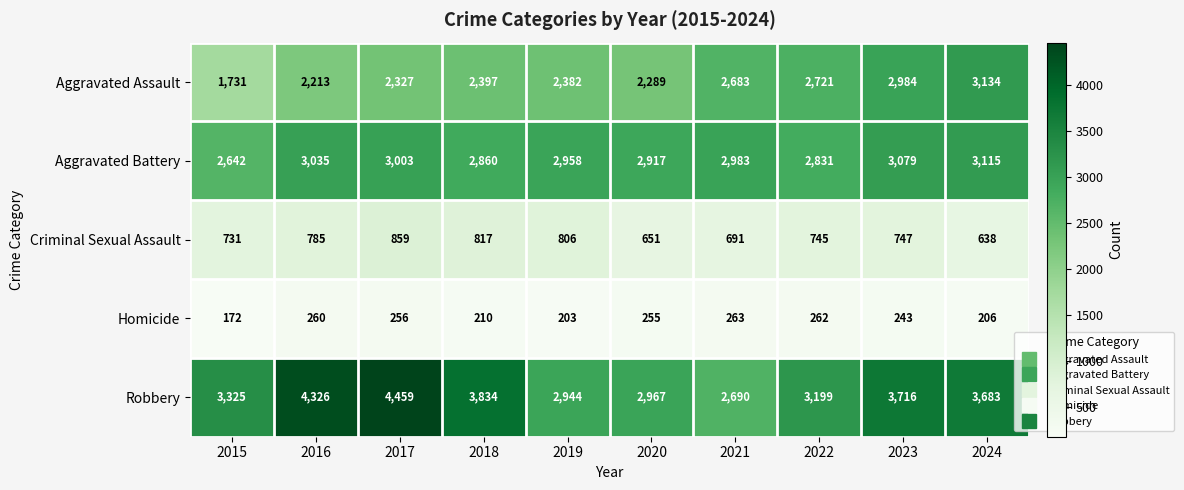

What is the sum of all Homicide values?

2330